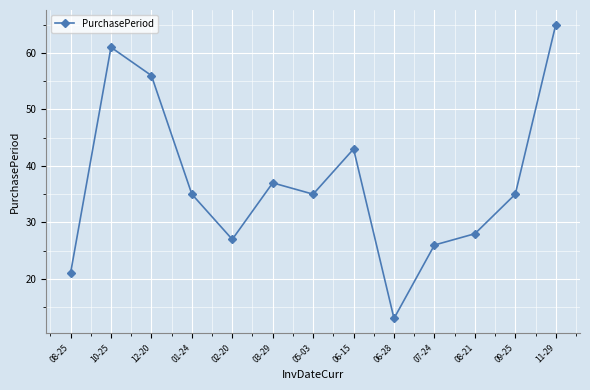

What is the smallest value displayed?

13